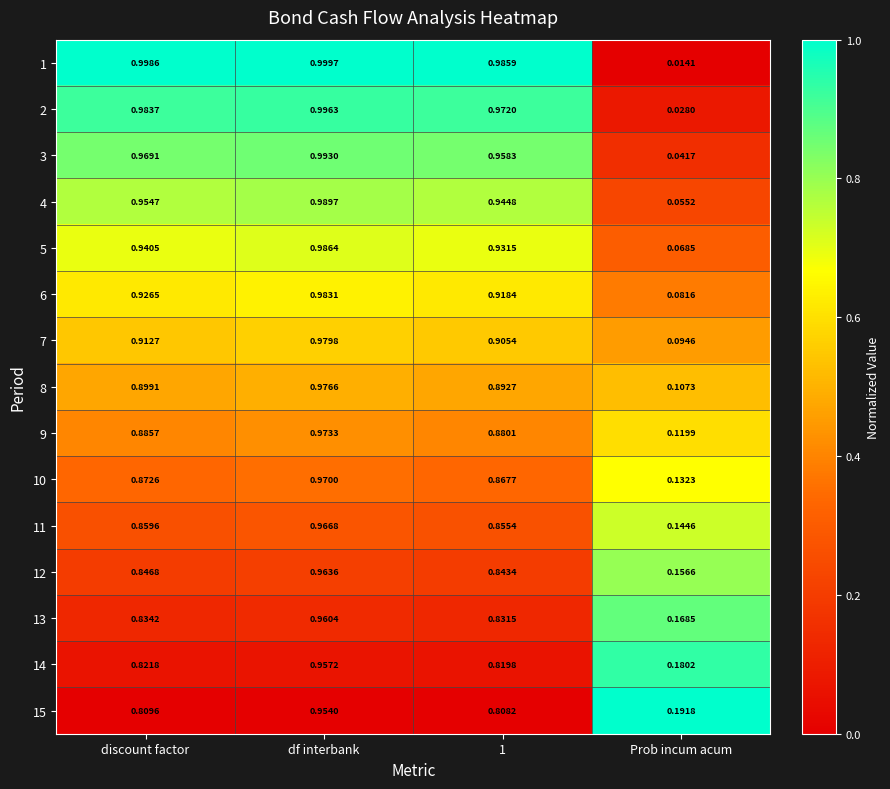

Which series has the largest range (max minus min)?

1